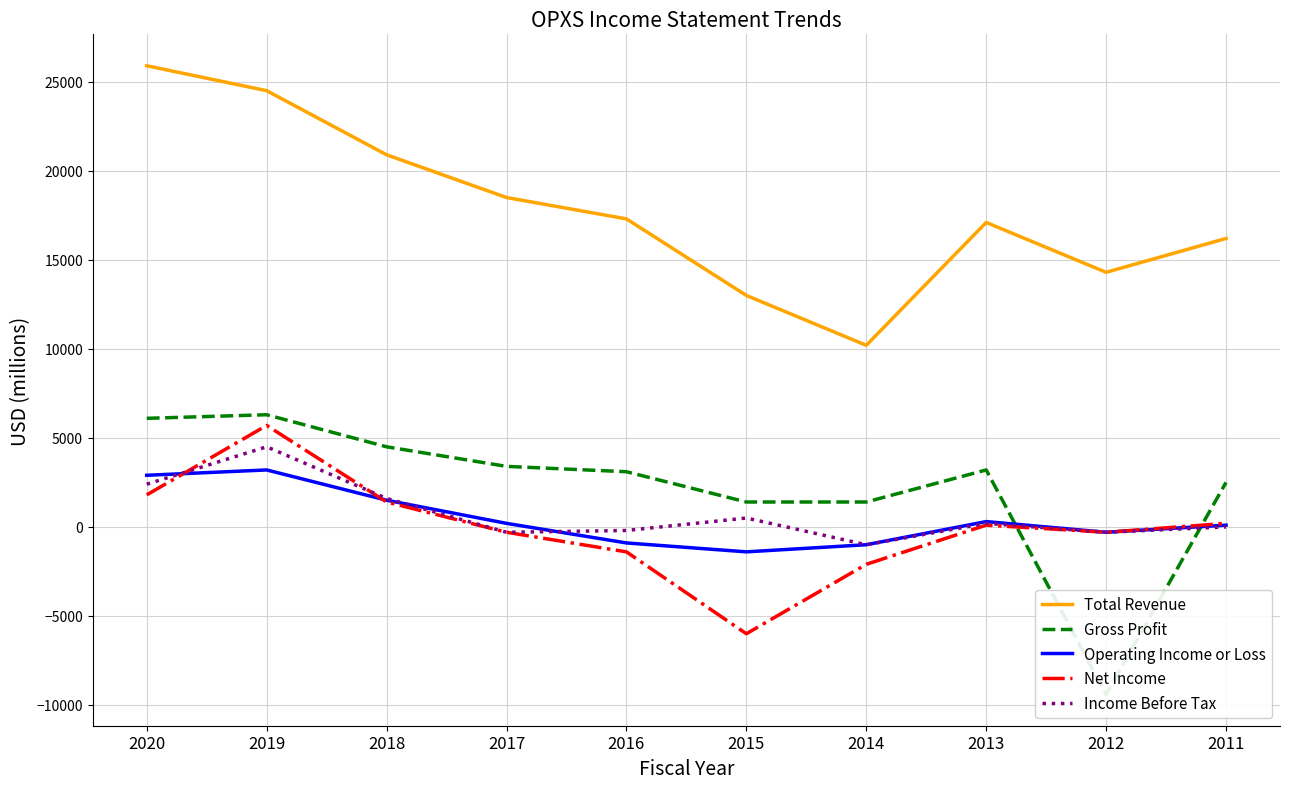

The value of Income Before Tax at 2016 is -336. True or false?

False